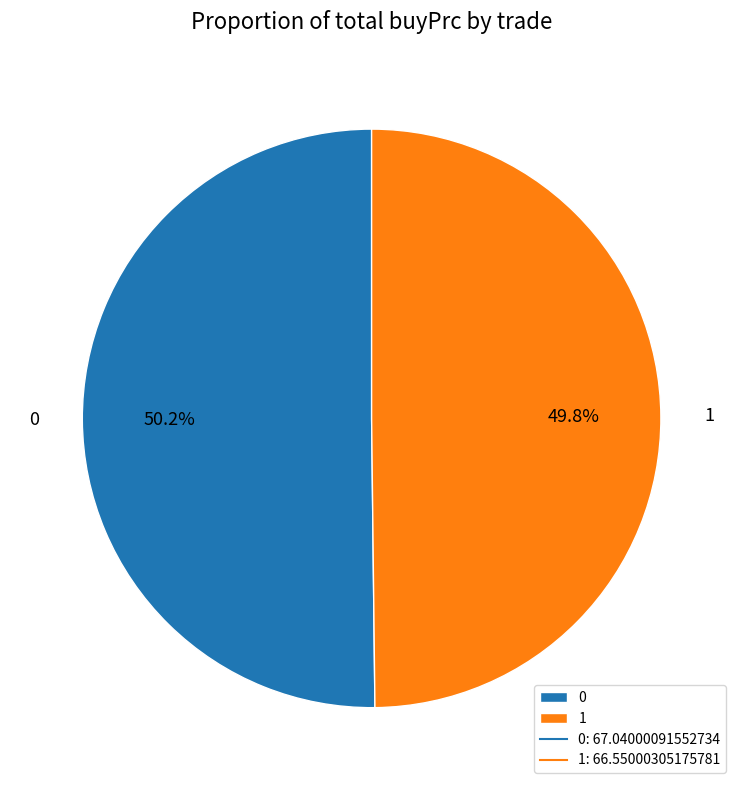

How many segments does this pie chart have?

2